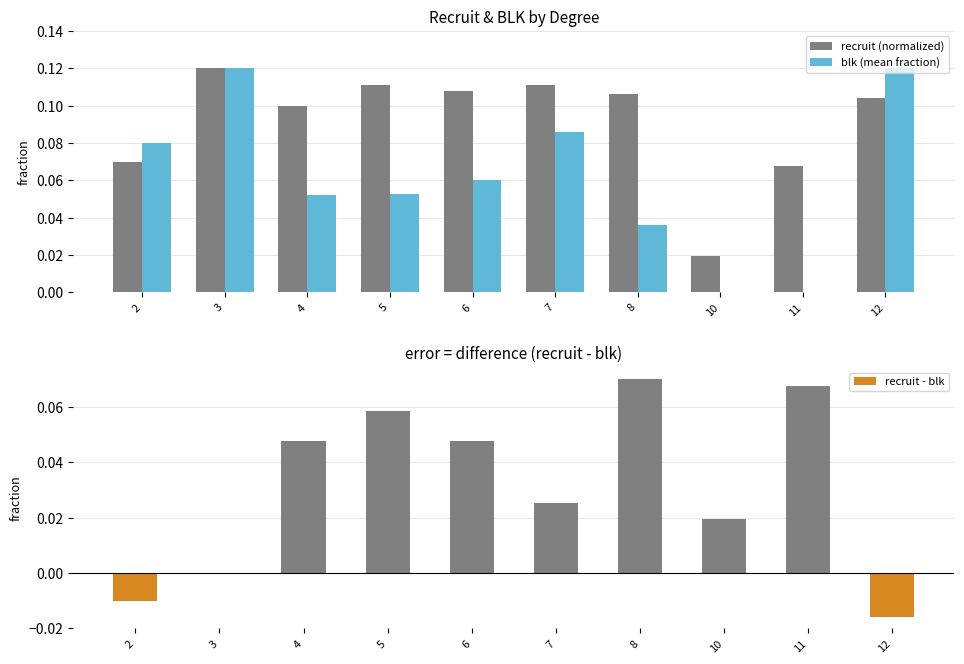

Which series has the largest total across all categories?

recruit (normalized)